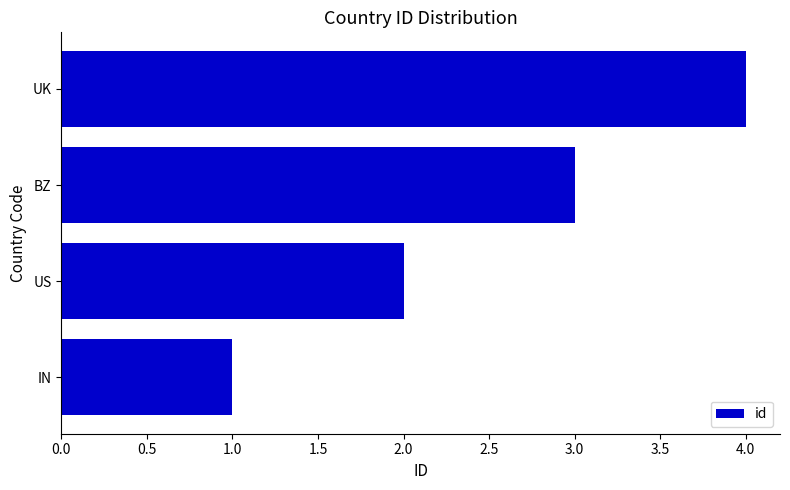

True or false: the data shows 2 at US.

True